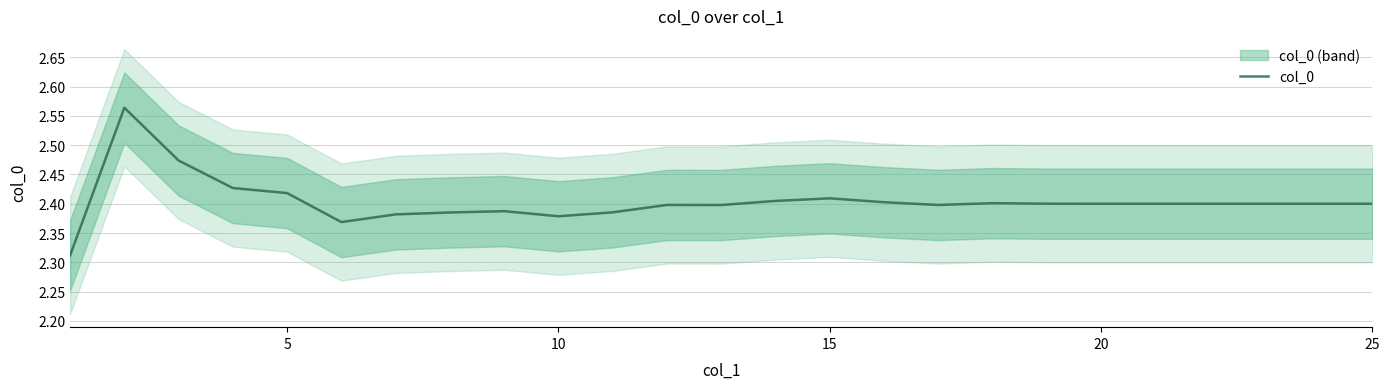

What is the minimum value shown in the chart?

2.3